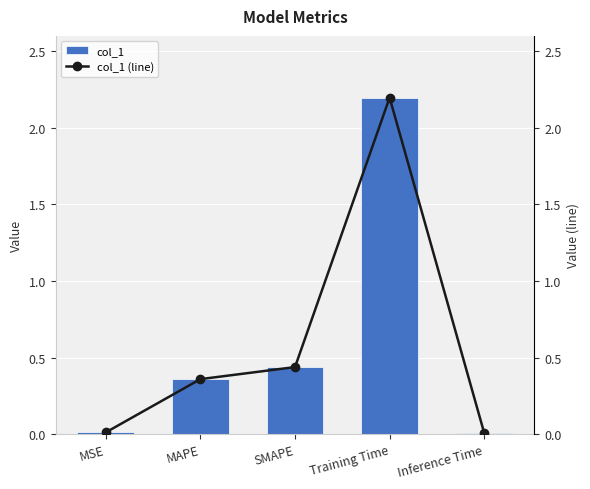

Is the value of col_1 (line) at Inference Time greater than the value of col_1 at Training Time?

No